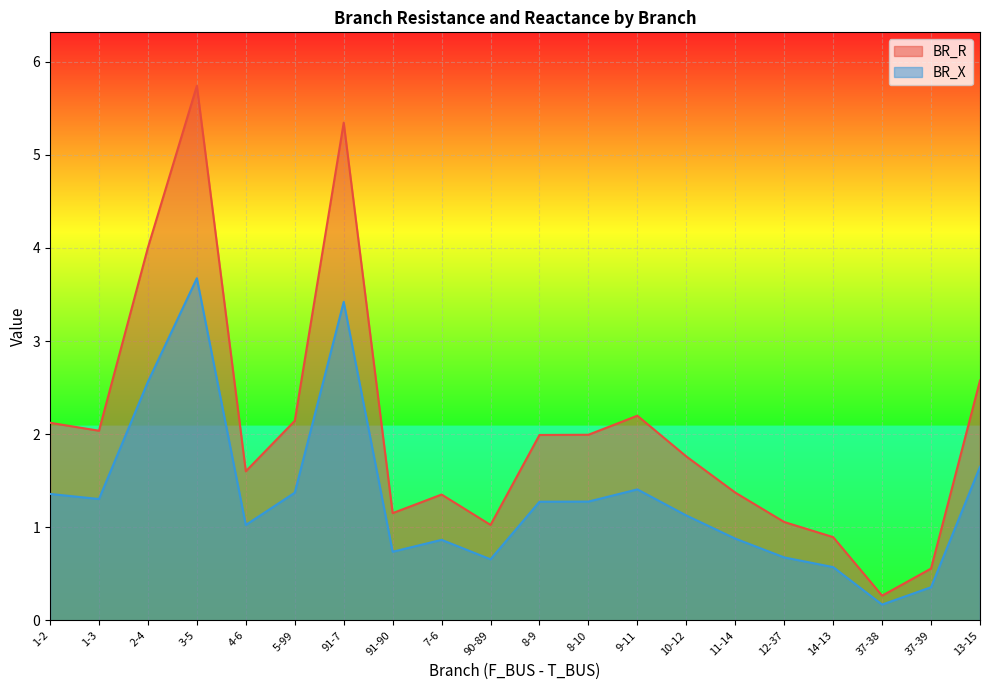

How many values in the BR_X series are below 1?

8